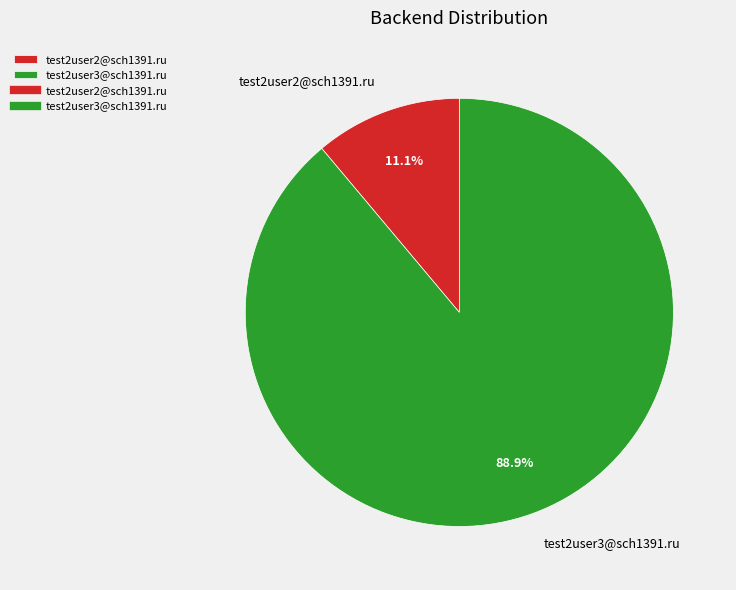

To the nearest percent, what is the average slice percentage?

50%